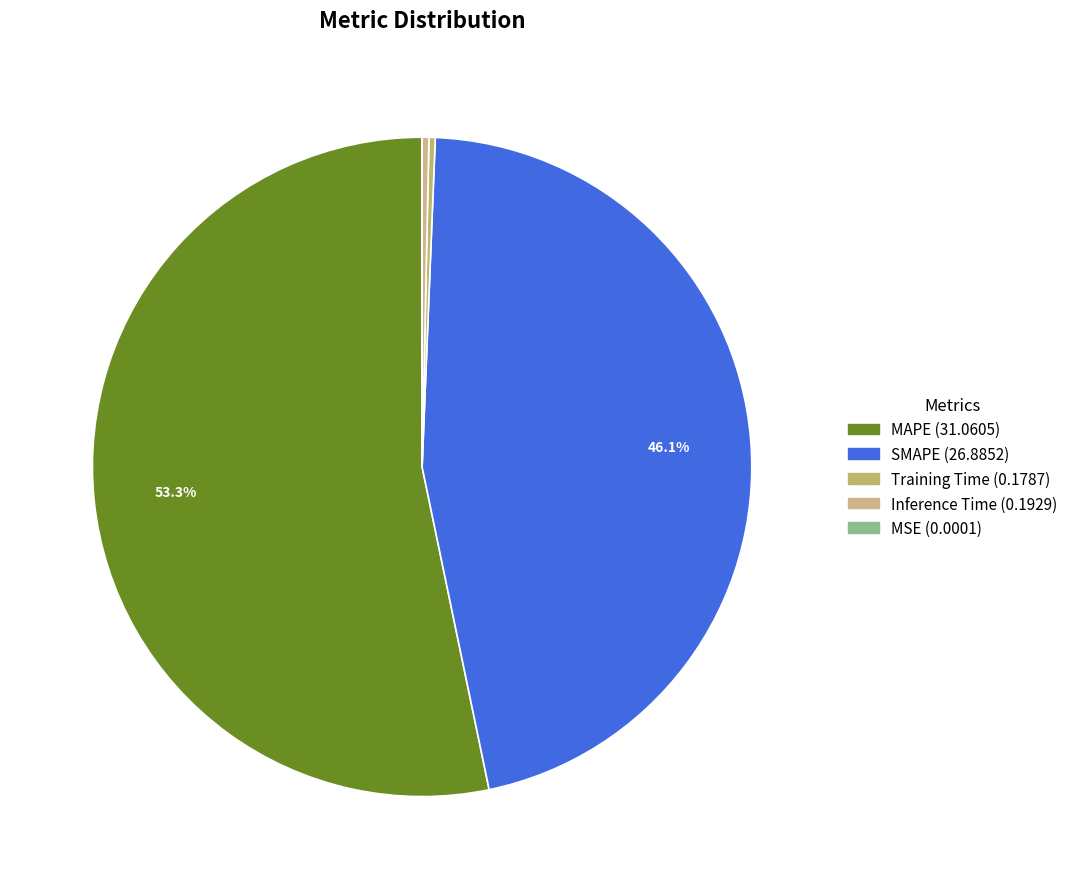

To the nearest percent, what portion does MAPE represent?

53%